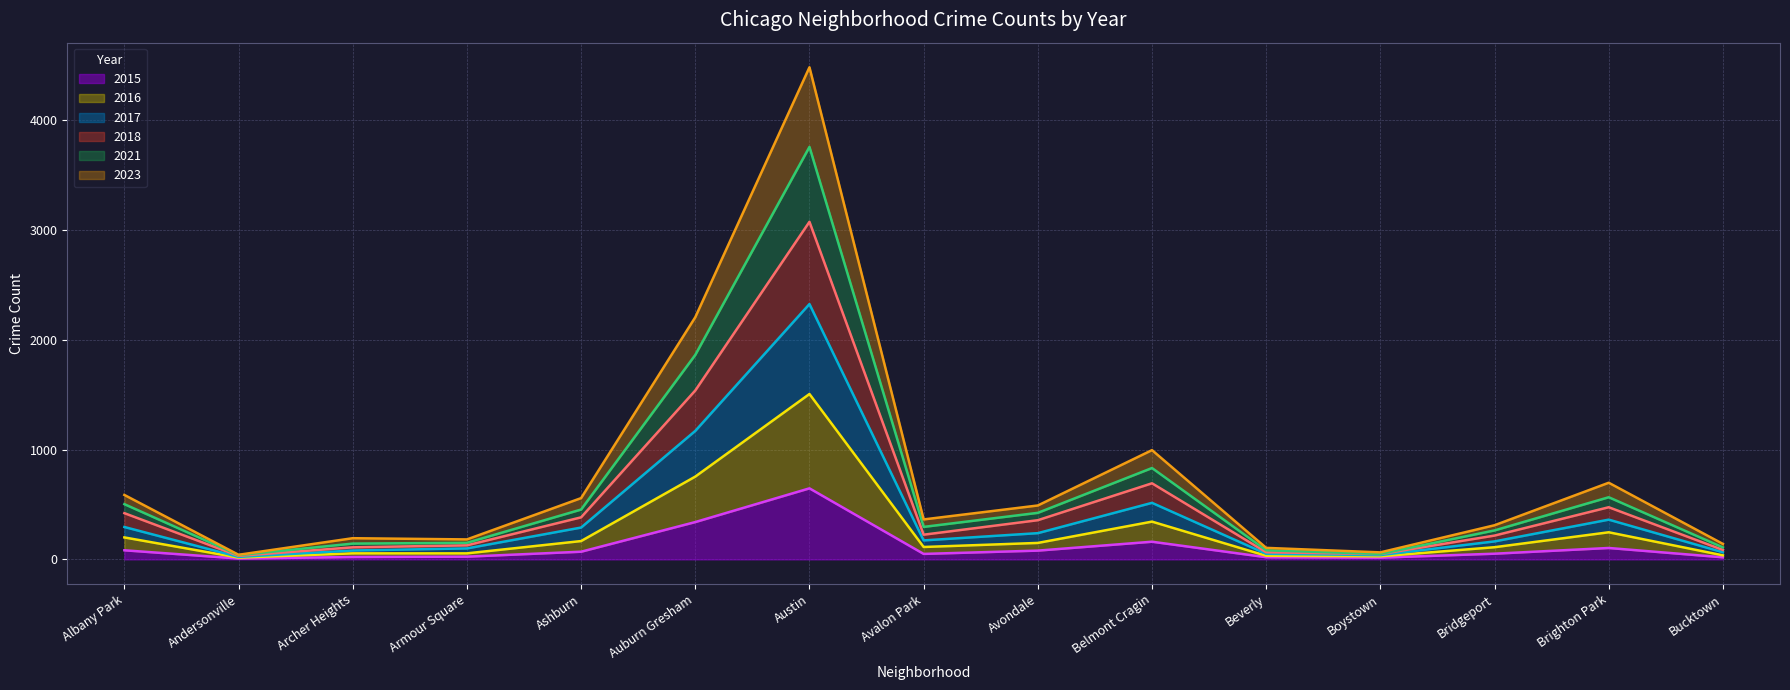

In 2018, how many points are lower than both neighbors (excluding endpoints)?

3